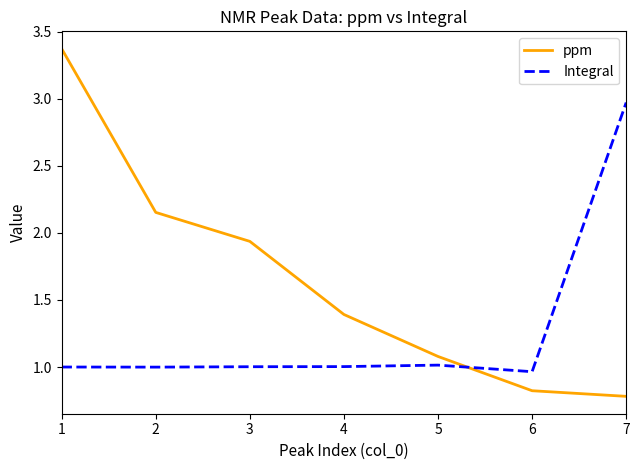

At which category does the chart reach its minimum across all series?

7